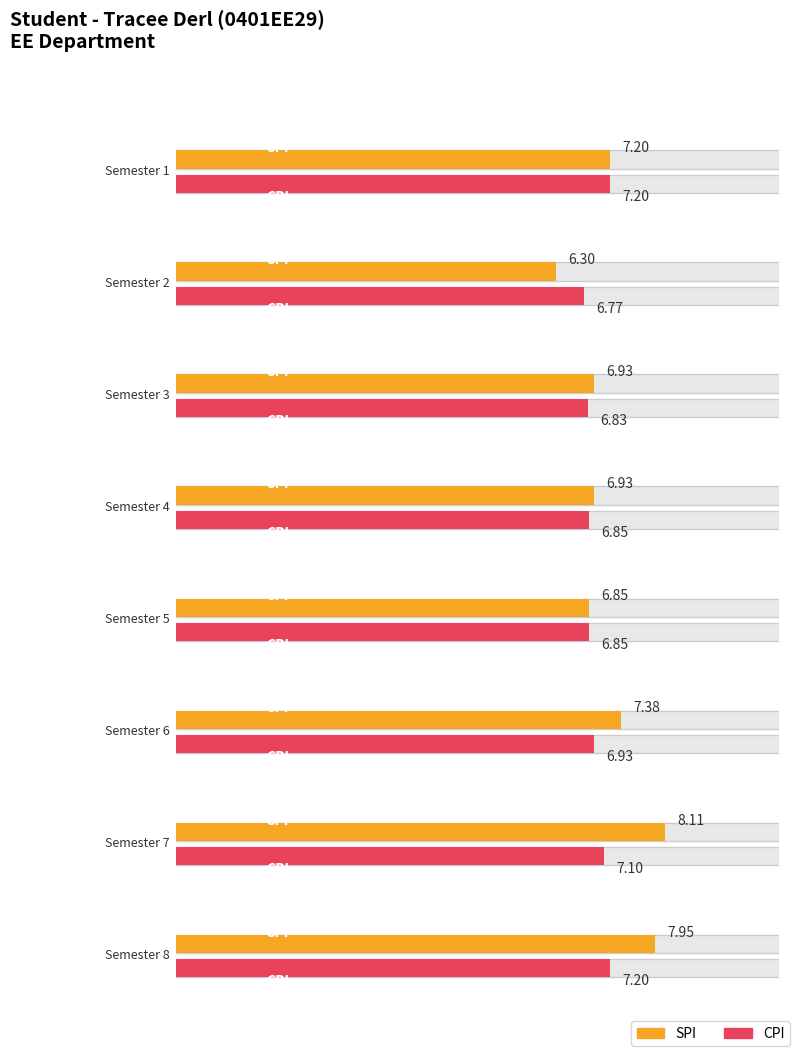

How many distinct data groups are displayed?

2